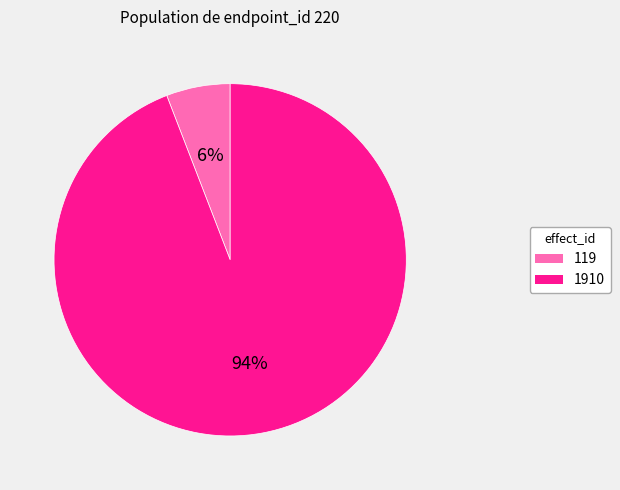

Rank the categories by value from lowest to highest.

119, 1910